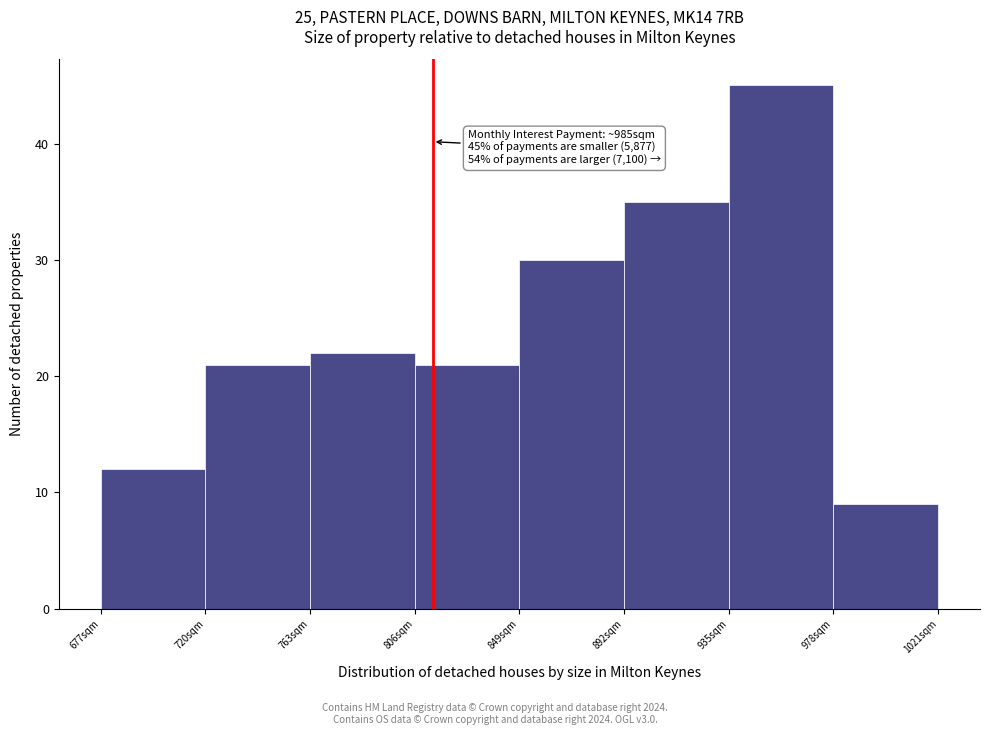

Which range on the x-axis has the tallest bar?

935 to 978